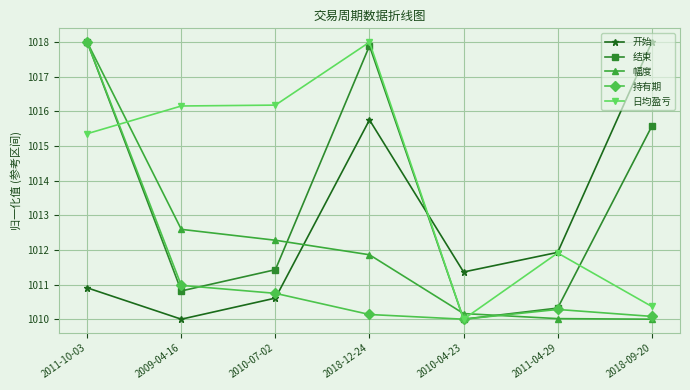

At how many categories does at least one series exceed 1010?

7